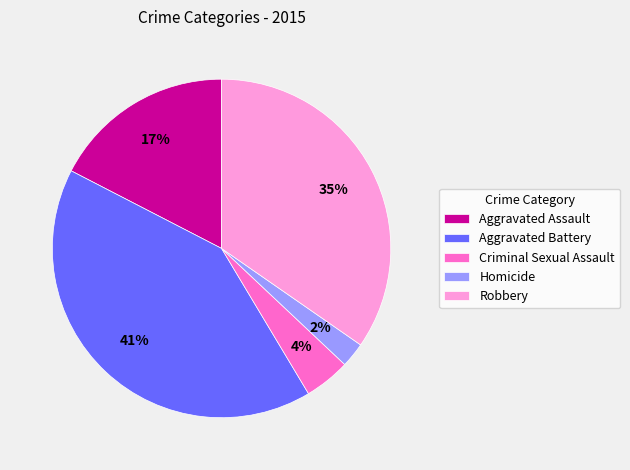

To the nearest percent, what portion does Criminal Sexual Assault represent?

4%